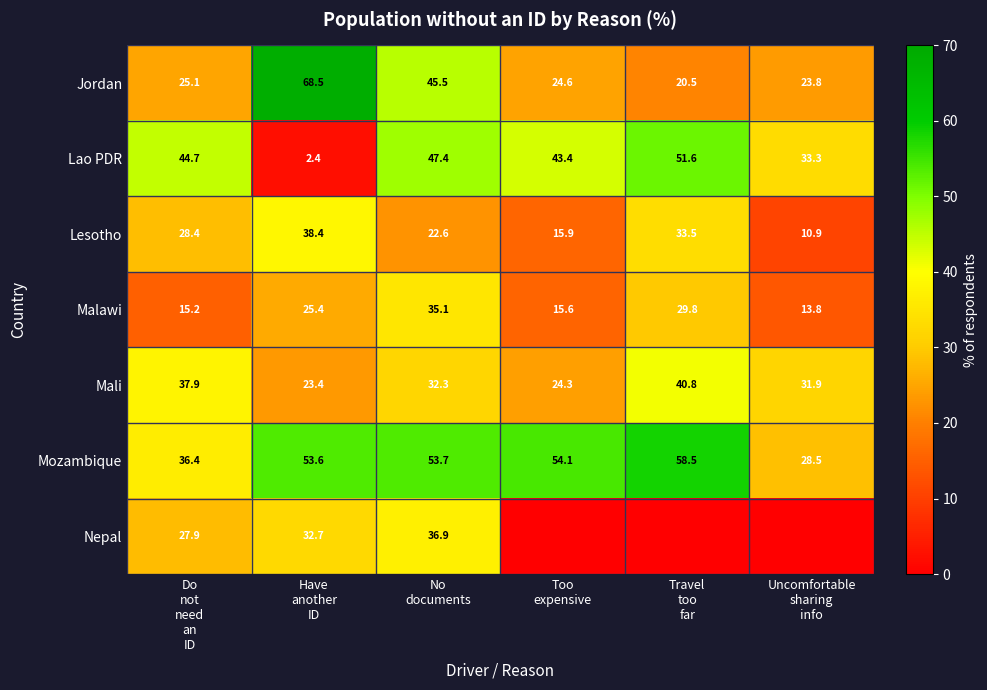

What is the maximum value for Mali?

40.8